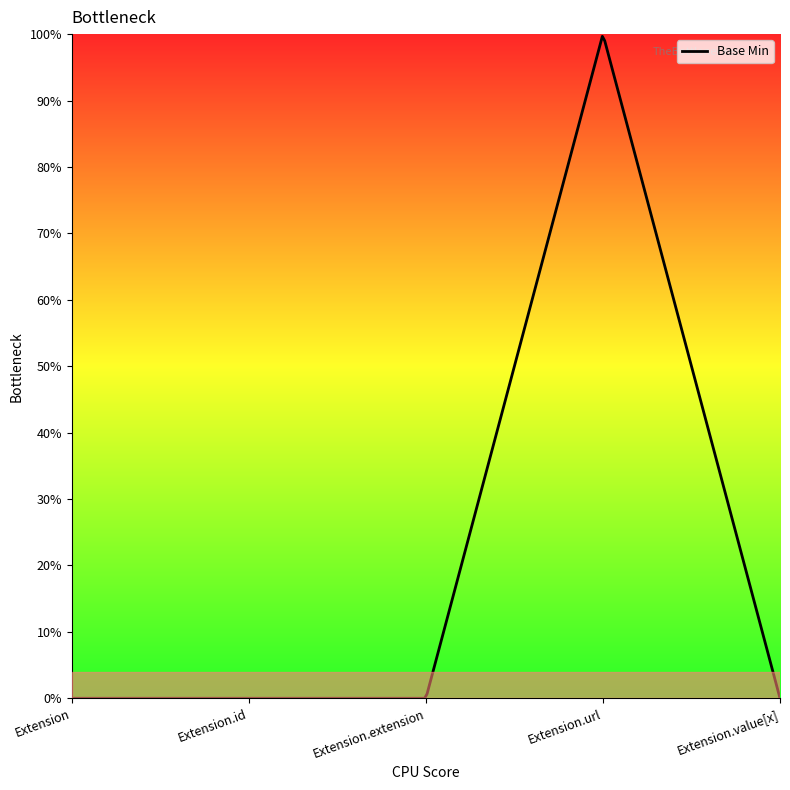

Reading right to left, transcribe all the data shown in this chart.

0	1	0	0	0